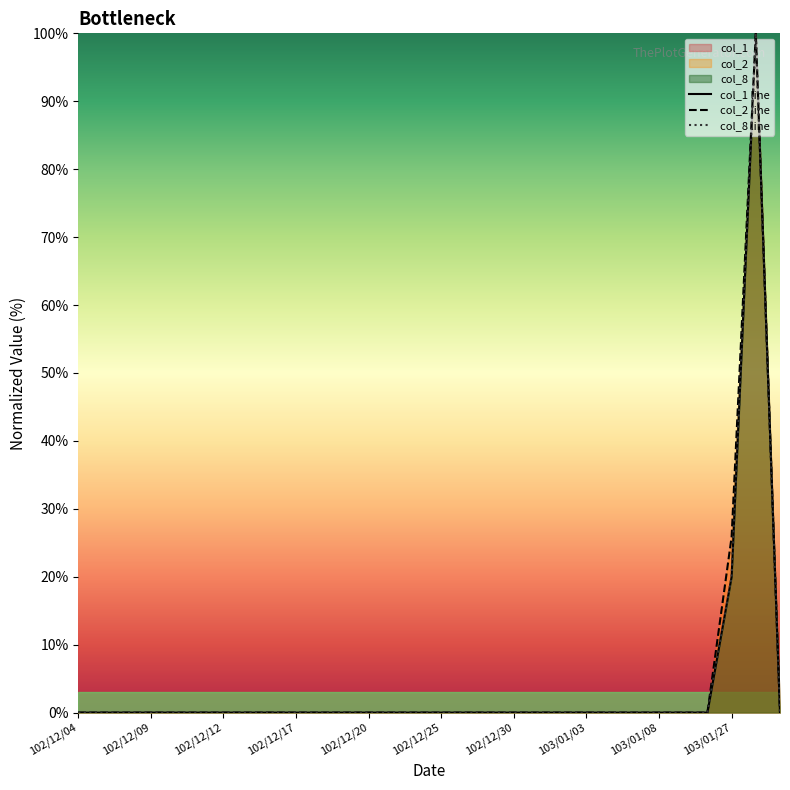

List the series in order of their peak value, highest first.

col_1, col_2, col_8